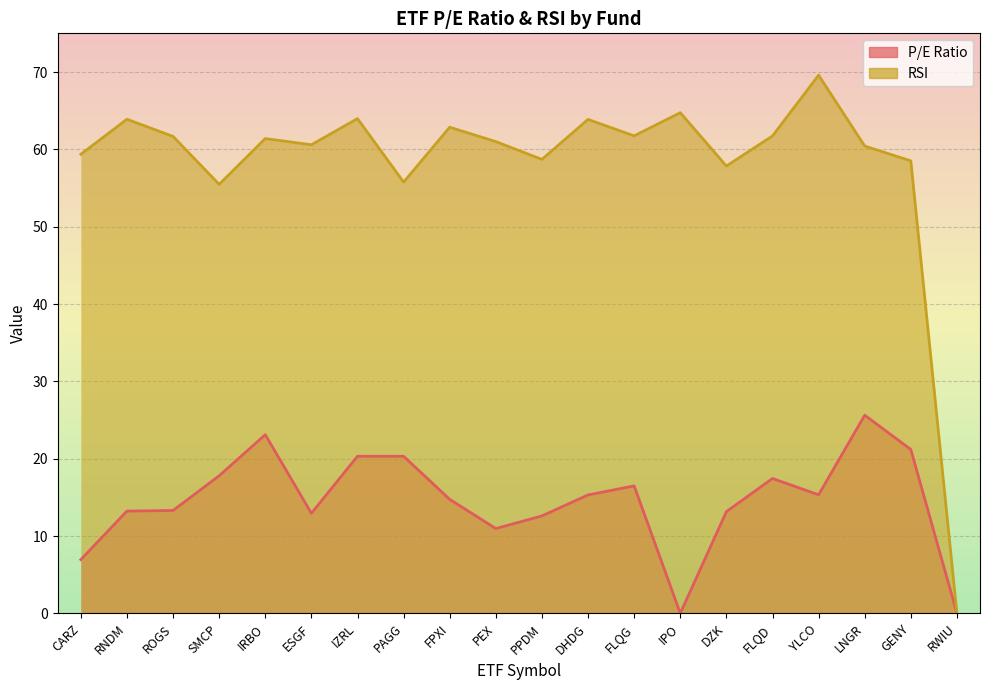

What is the greatest value displayed?

69.6